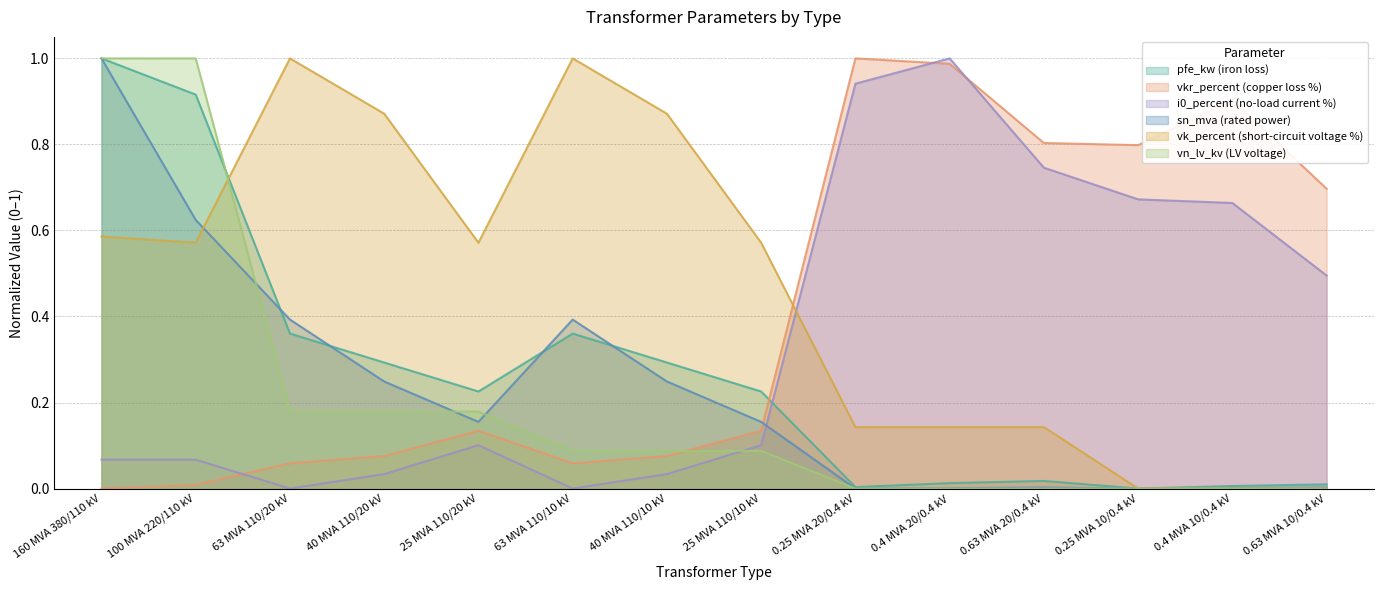

Which label corresponds to the smallest value in the chart?

0.25 MVA 10/0.4 kV